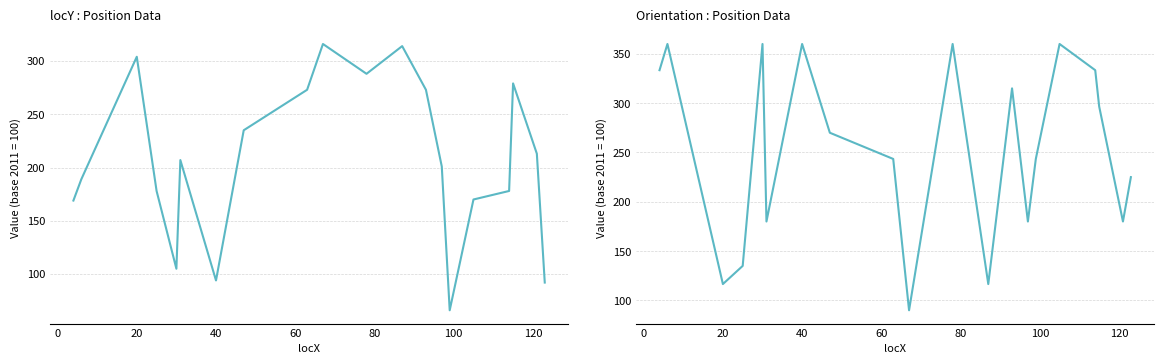

What is the value of the locY point at the 17th from the left?

178.0